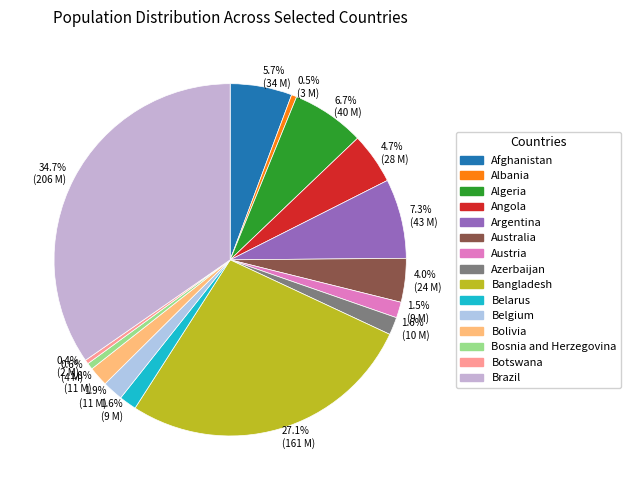

Is there a majority slice in this chart?

No